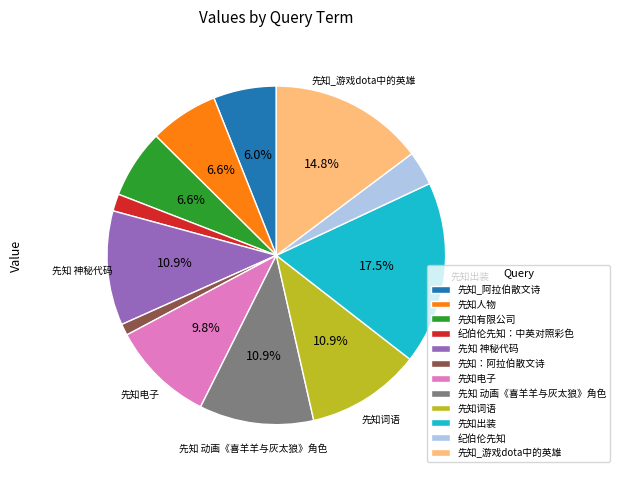

How many slices are in this pie chart?

12